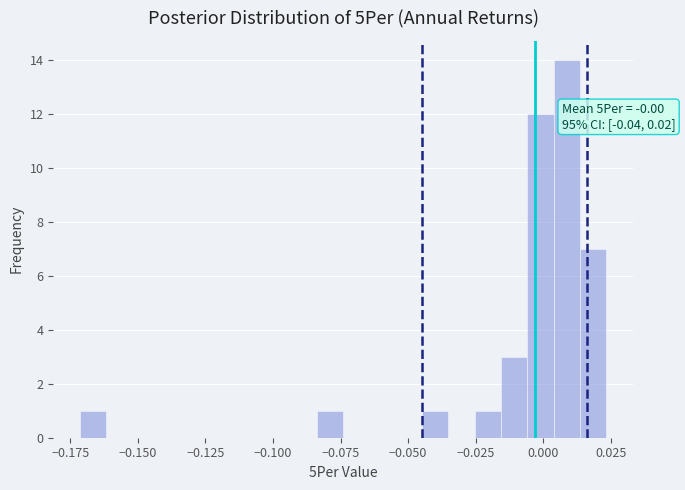

Around what value on the x-axis is the tallest bar? Give the approximate position of its centre, as read against the axis.

0.010